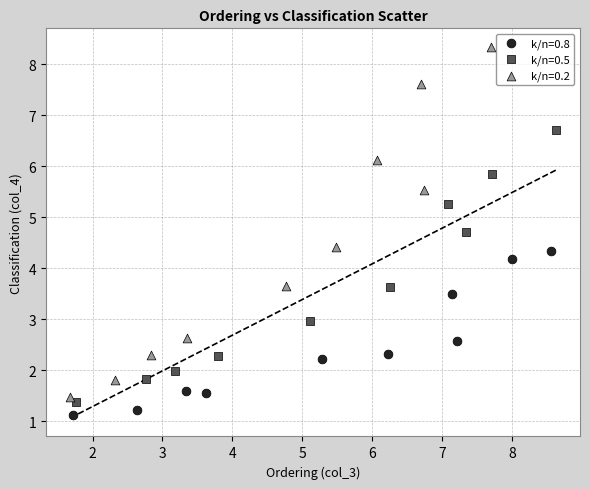

Which series reaches the maximum Y coordinate?

k/n=0.2